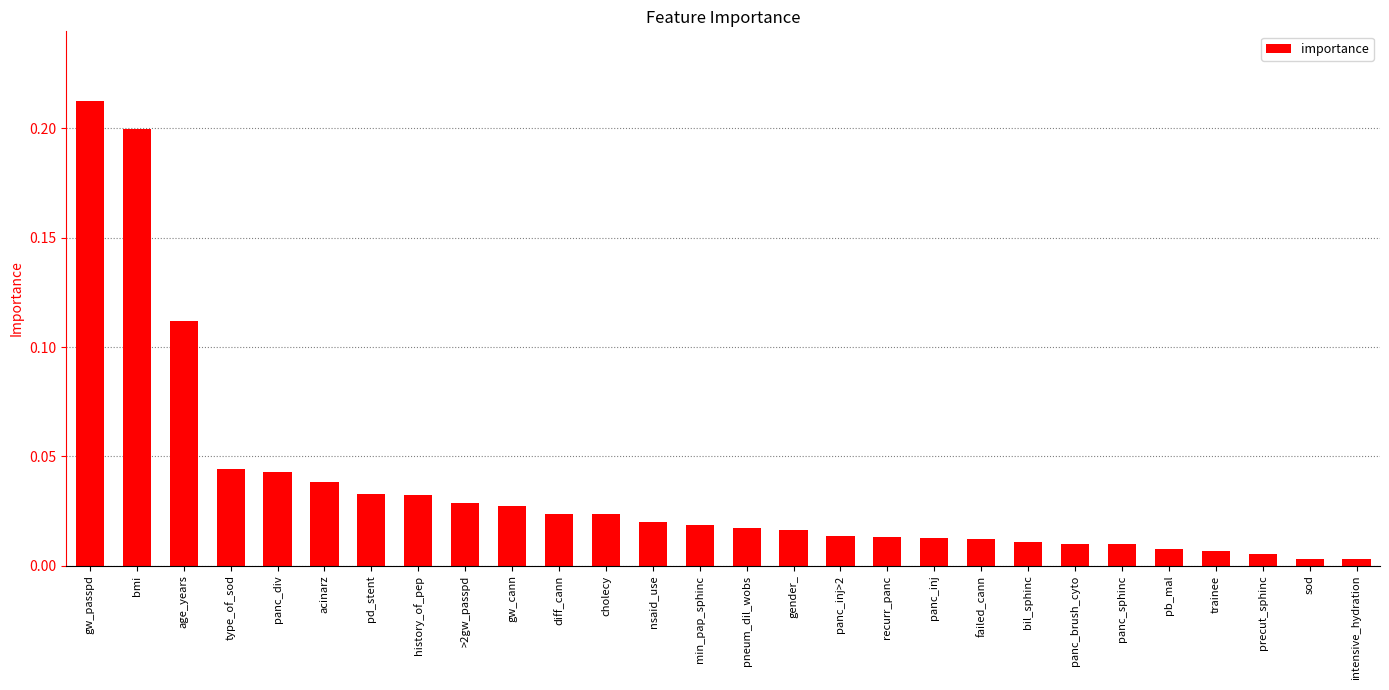

At which category does the chart reach its peak across all series?

gw_passpd